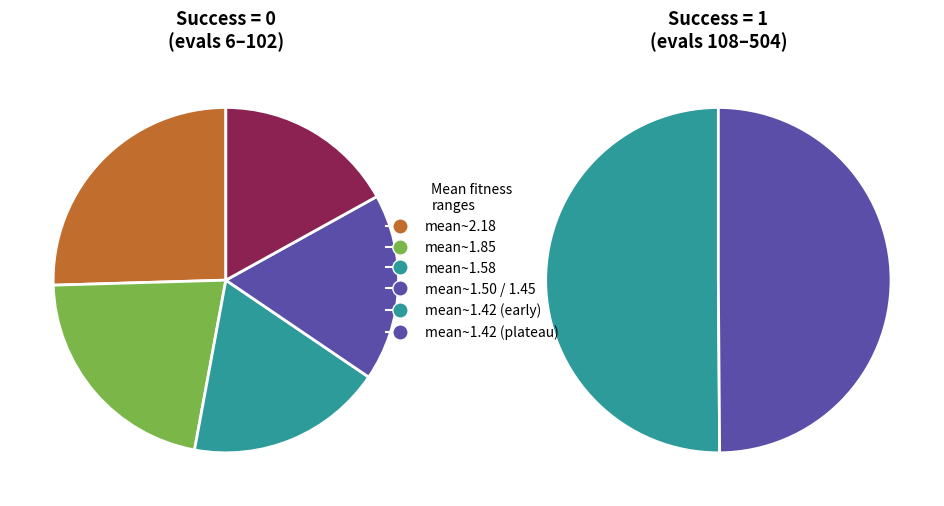

The success num = 0 slice represents 20% of the pie. True or false?

False